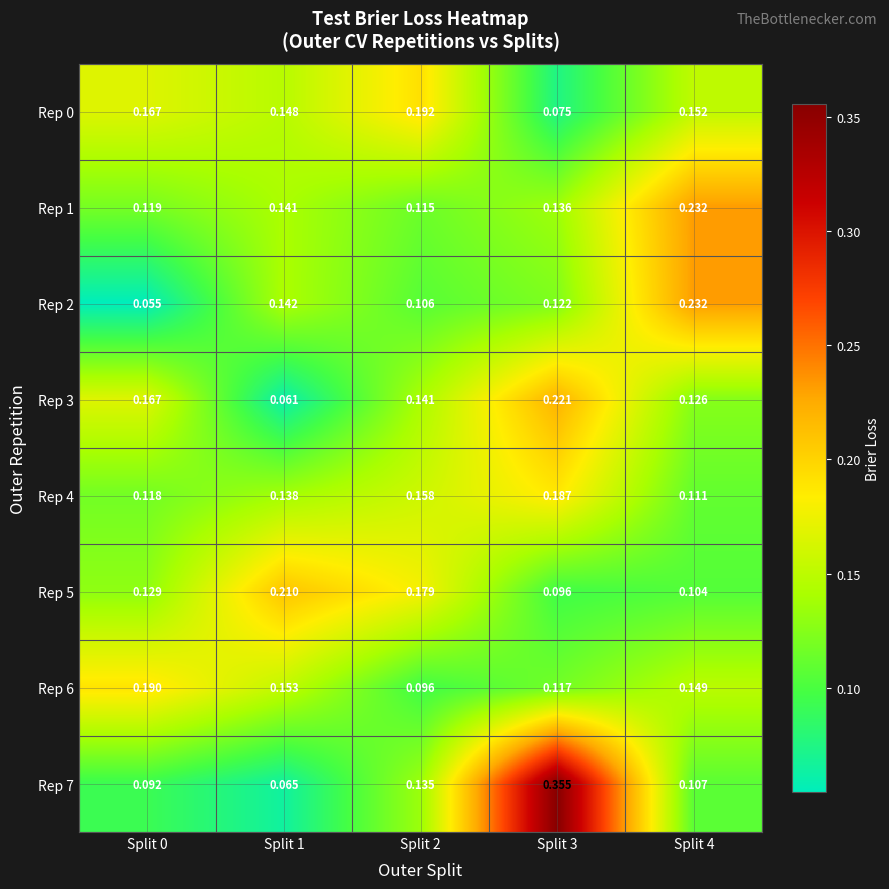

Is the value of Rep 1 at Split 0 greater than the value of Rep 7 at Split 4?

Yes